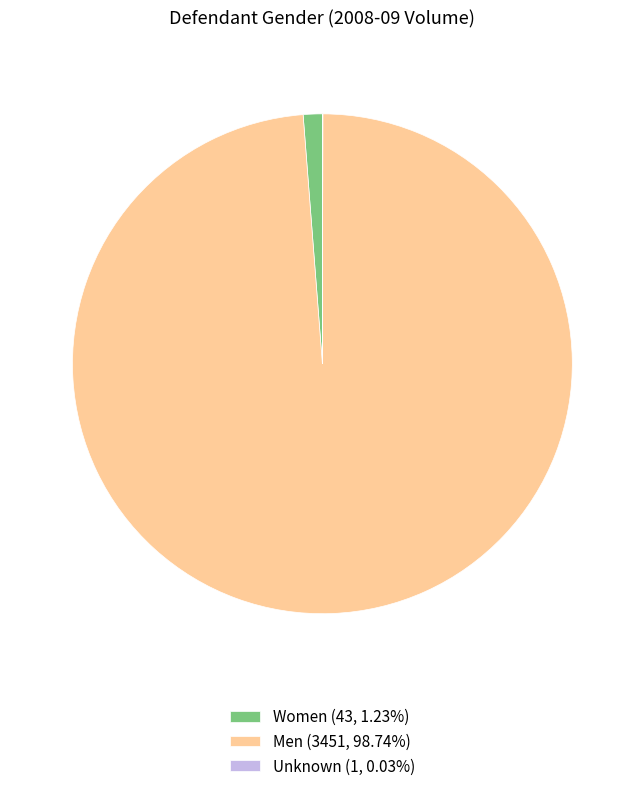

Is Men (3451, 98.74%) the majority of the pie?

Yes